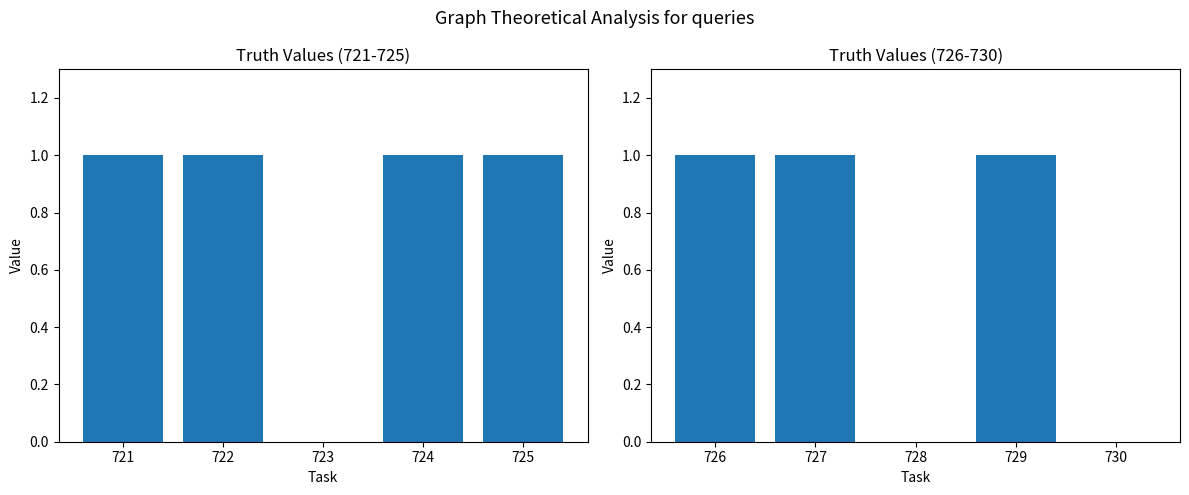

Which series has the widest spread of values?

truth (721-725)